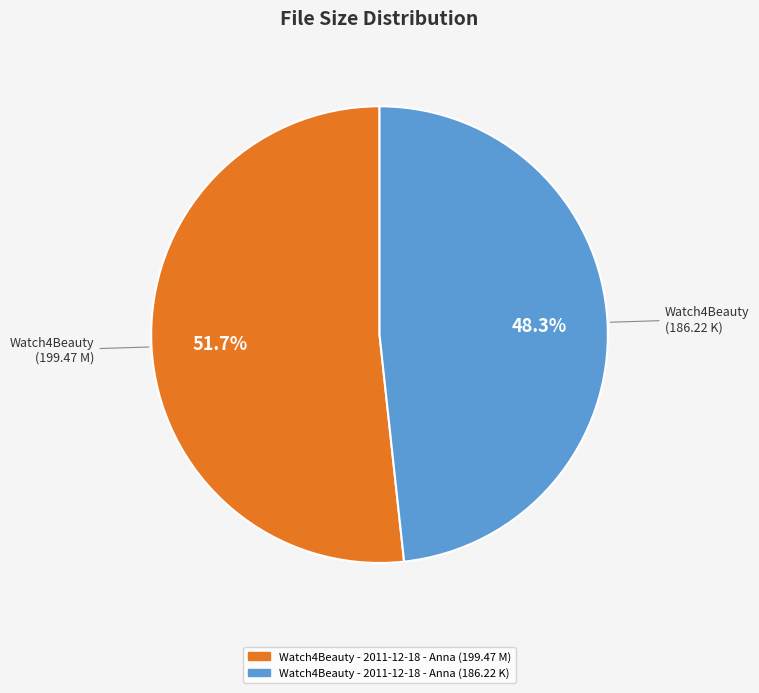

Count the number of slices in the pie.

2